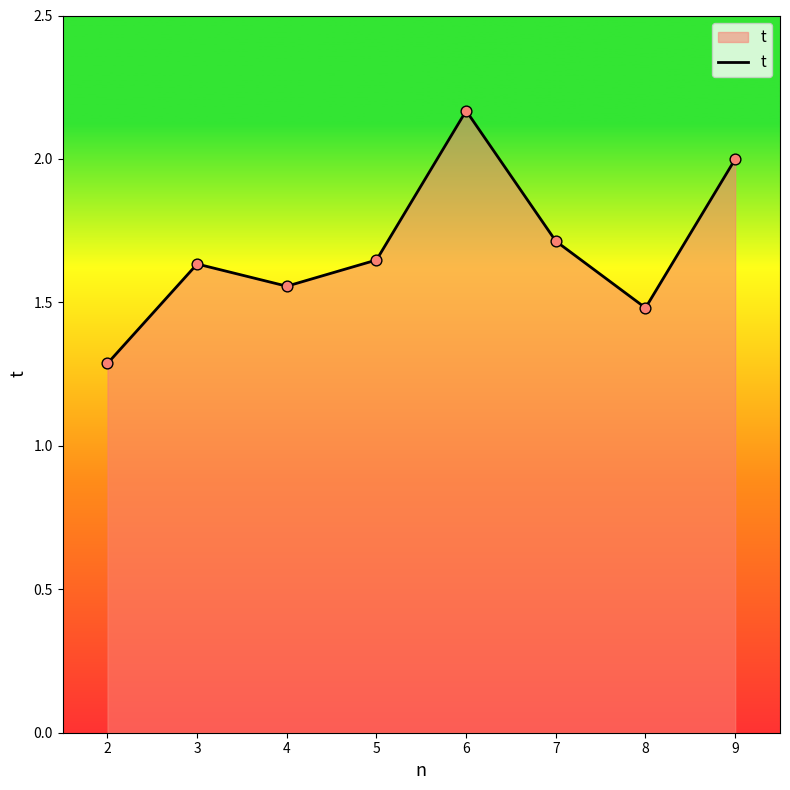

What is the change in value from 4 to 5?

+0.1